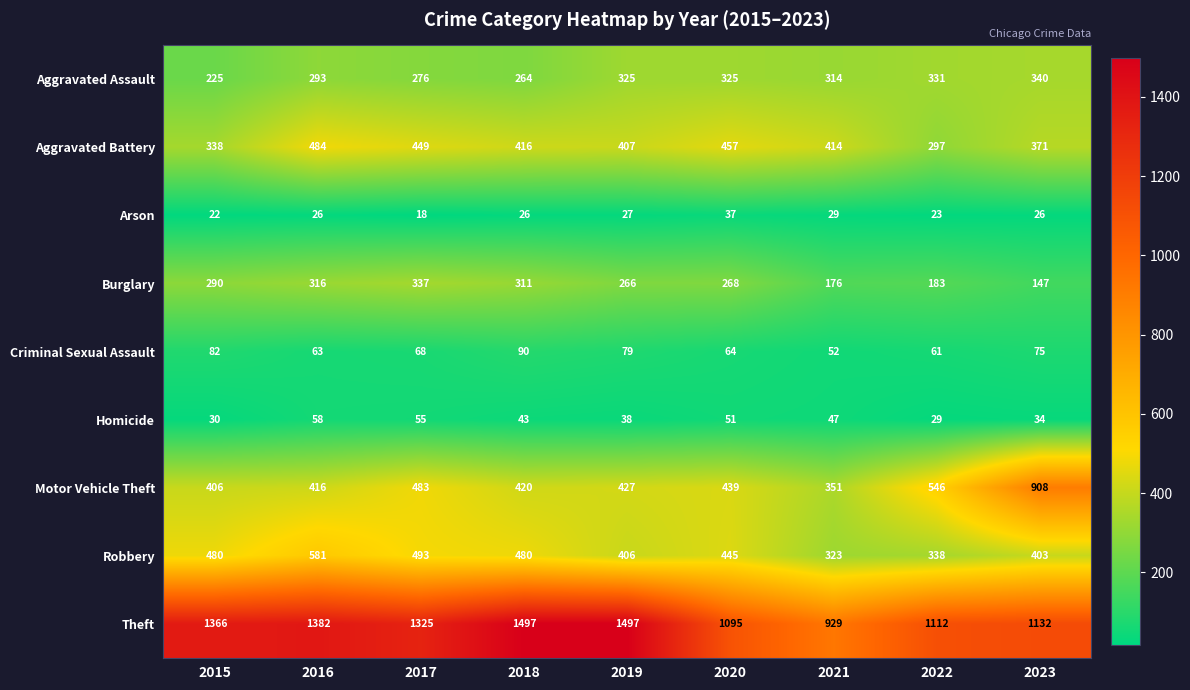

The Theft series shows 789 at 2019. True or false?

False